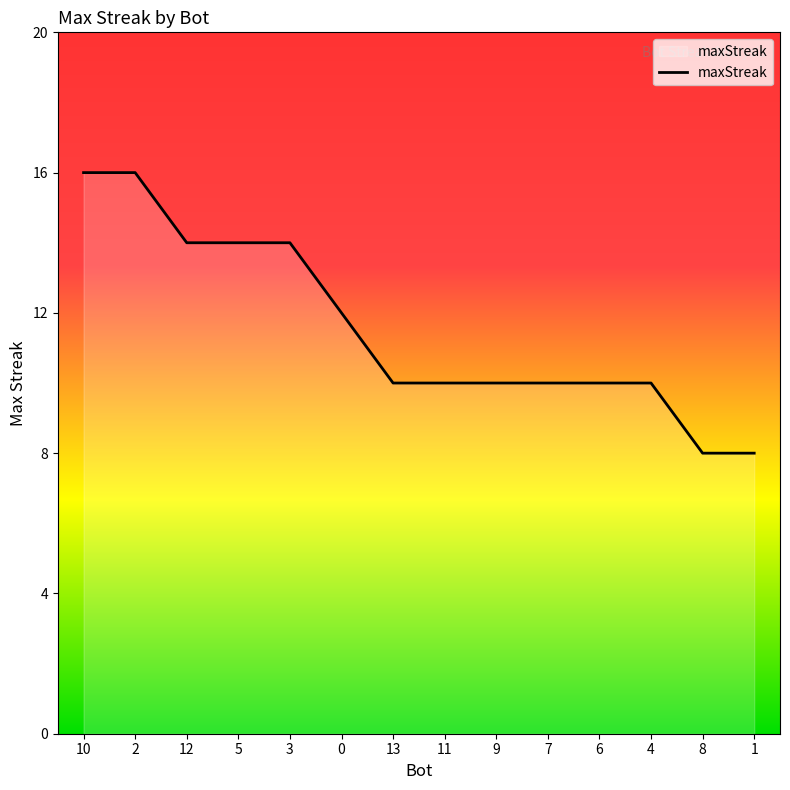

What value does the data have at 9?

10